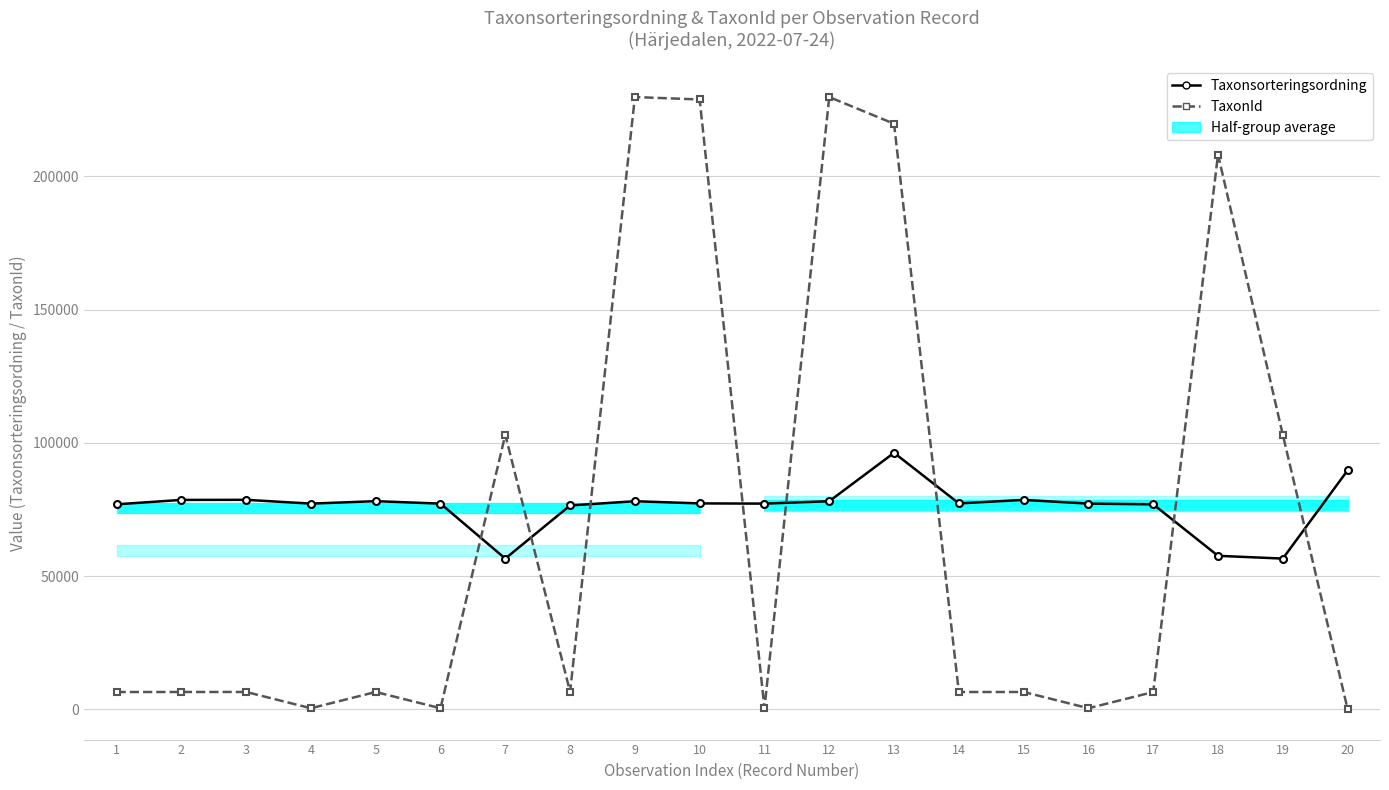

Which series has the largest total across all categories?

Taxonsorteringsordning